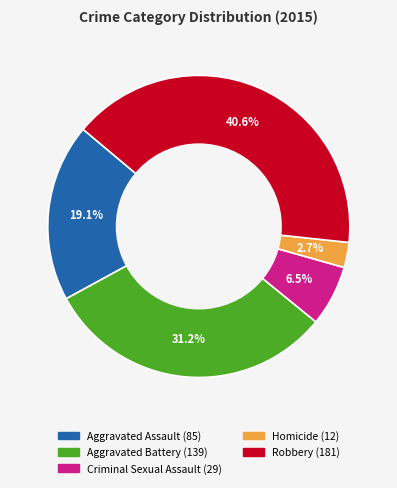

Is there a majority slice in this chart?

No